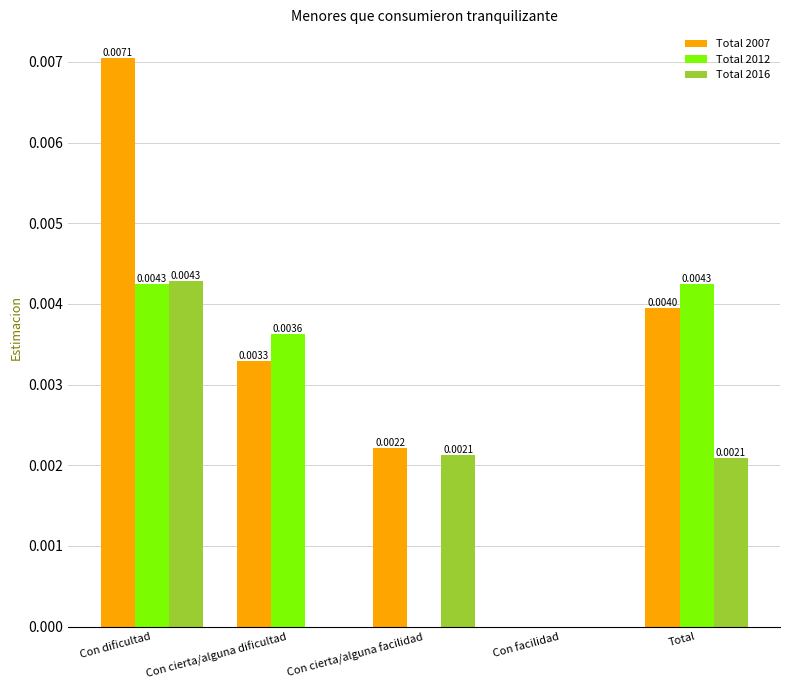

Is the value of Total 2007 at Con cierta/alguna dificultad greater than the value of Total 2016 at Con cierta/alguna facilidad?

Yes